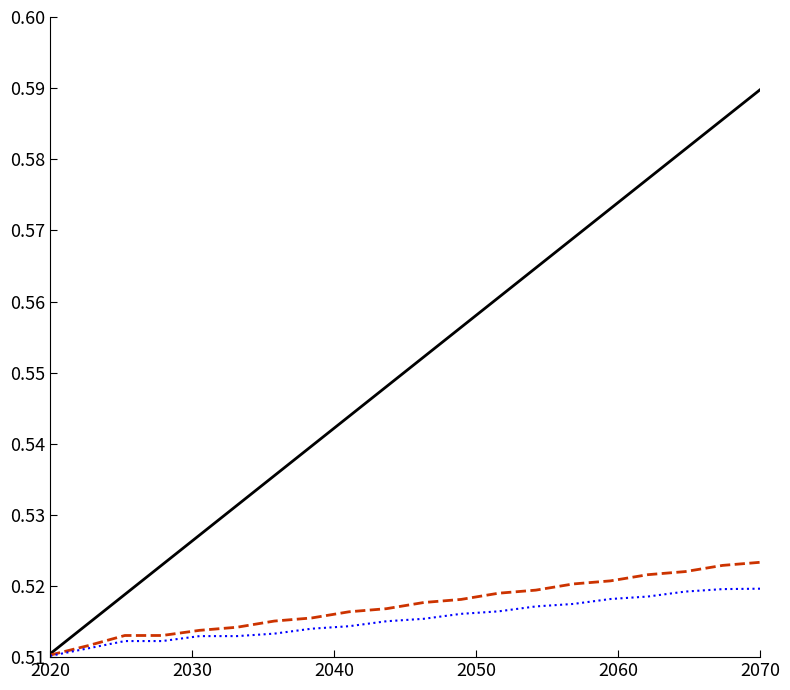

How many lines are shown in the chart?

3